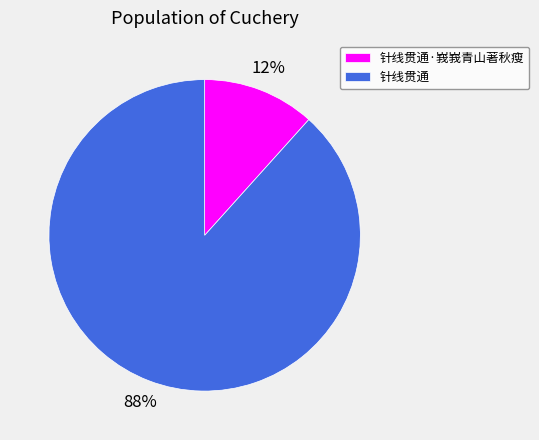

To the nearest percent, what is the average slice percentage?

50%